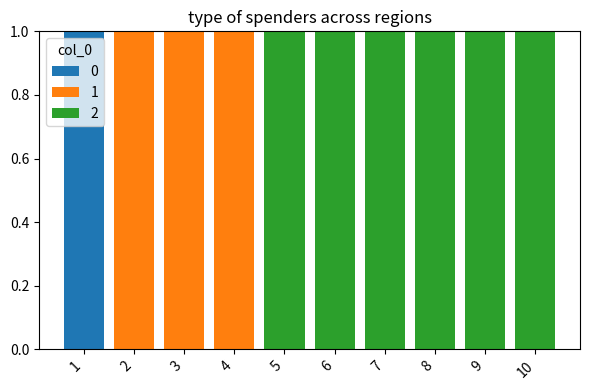

What are all the series names shown in the legend?

0, 1, 2